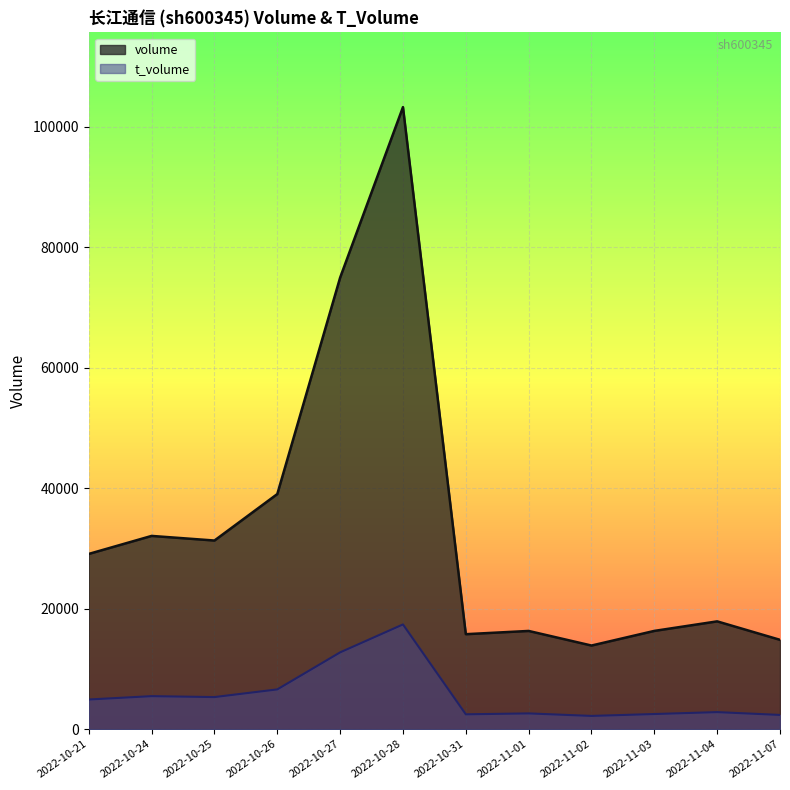

How many lines are shown in the chart?

2